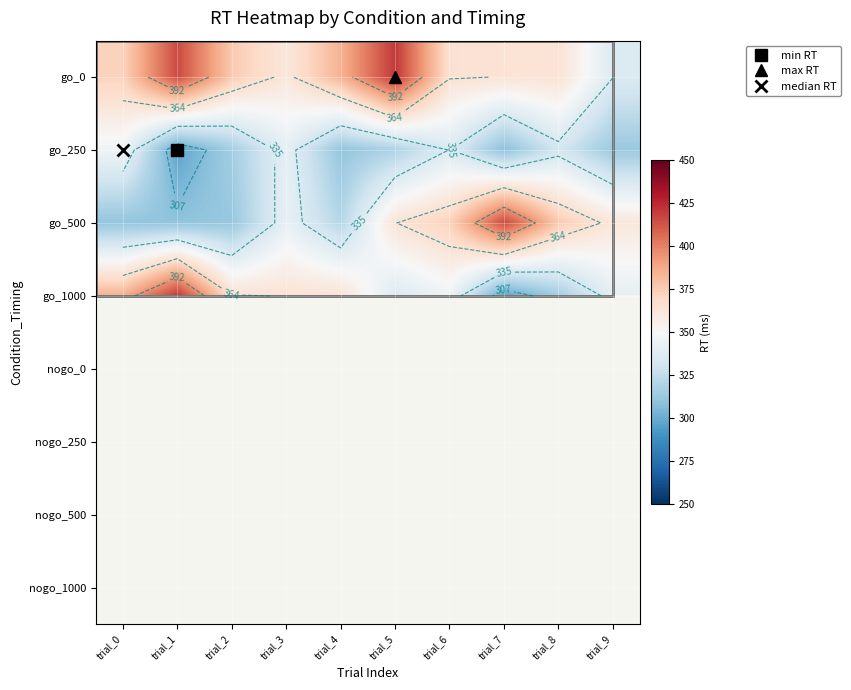

At trial_6, list the series in order from largest to smallest.

go_500, go_0, go_1000, nogo_0, nogo_250, nogo_500, nogo_1000, go_250